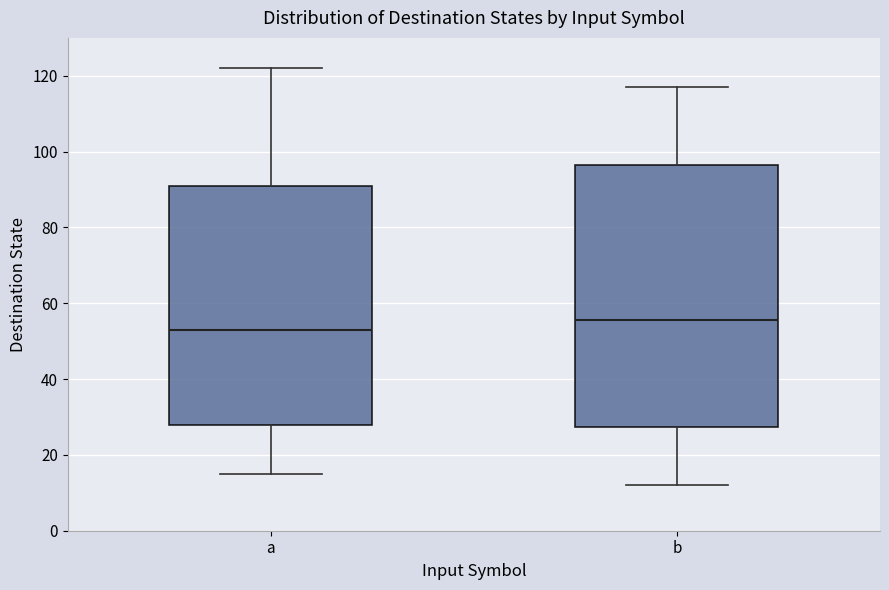

Comparing the boxes themselves (not the whiskers), which one is the tallest?

b